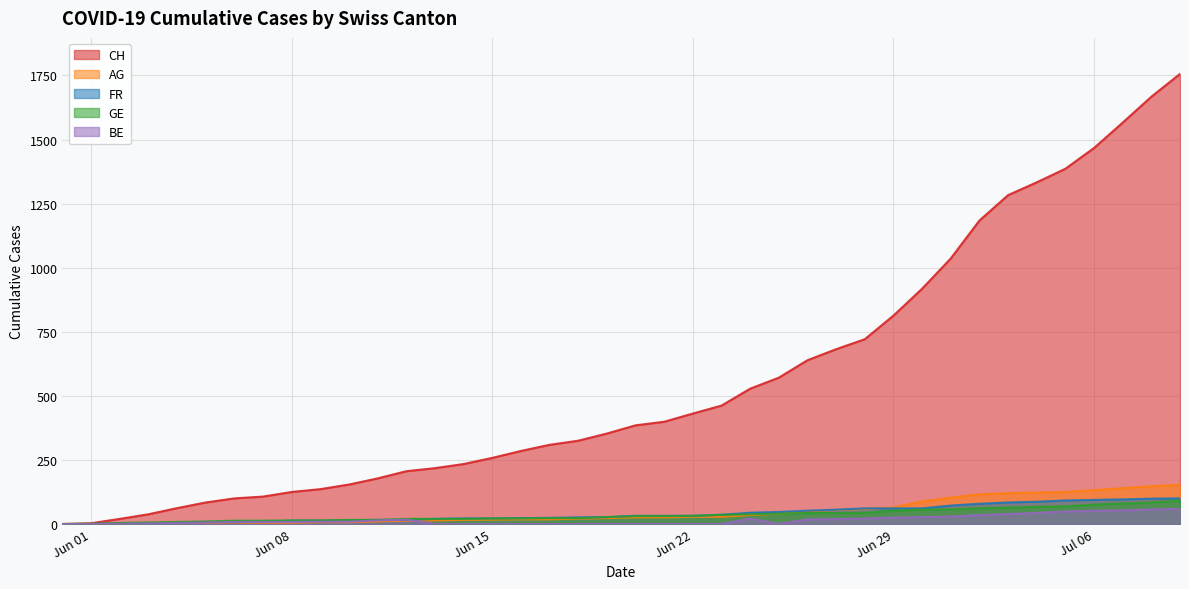

What is the maximum value shown in the chart?

1756